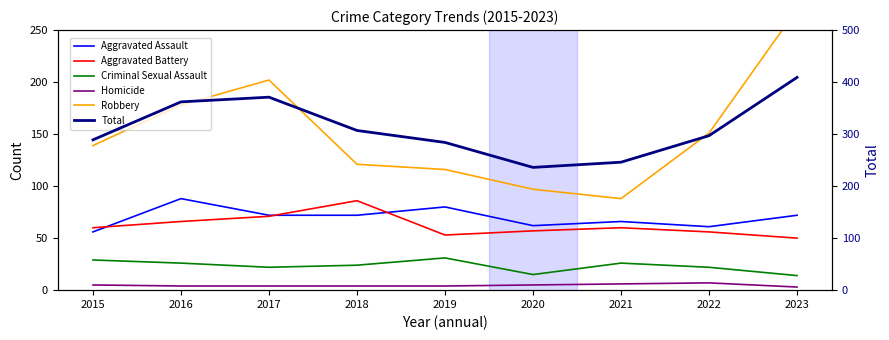

Does the chart have visible grid lines?

No